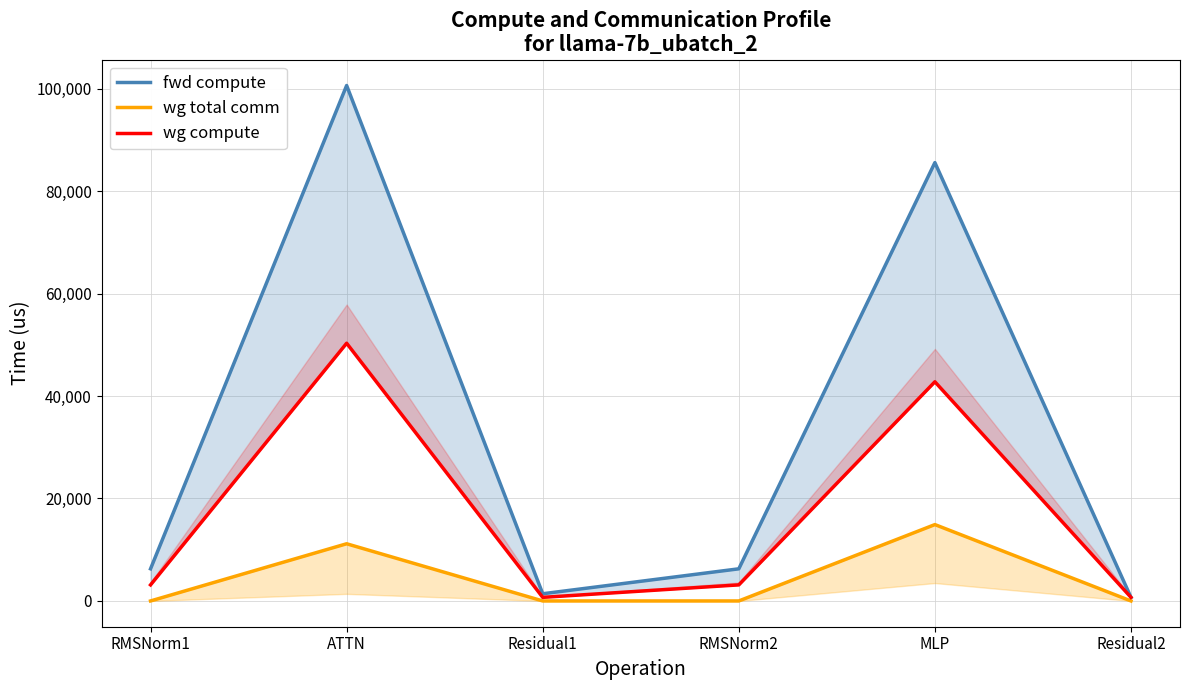

List the series in order of their peak value, highest first.

fwd compute, wg compute, wg total comm